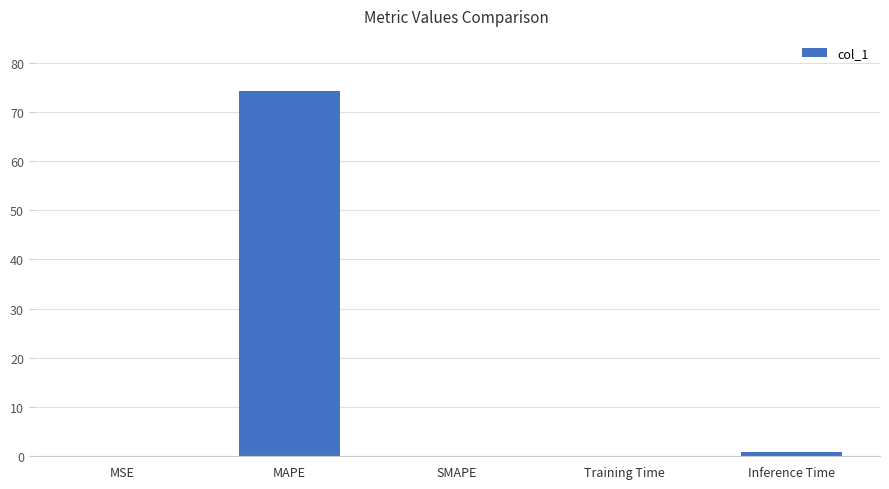

How many data points does each series have?

5